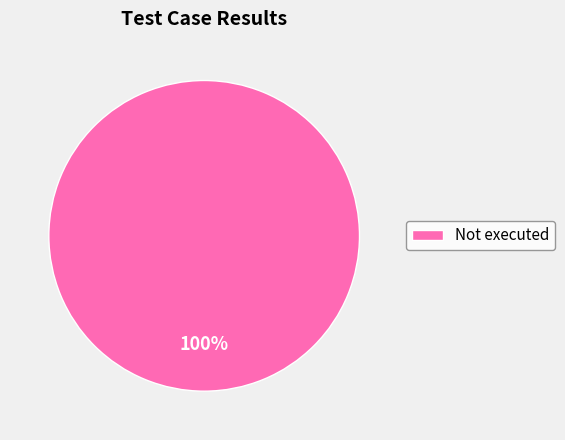

What percentage is the Not executed slice, to the nearest percent?

100%